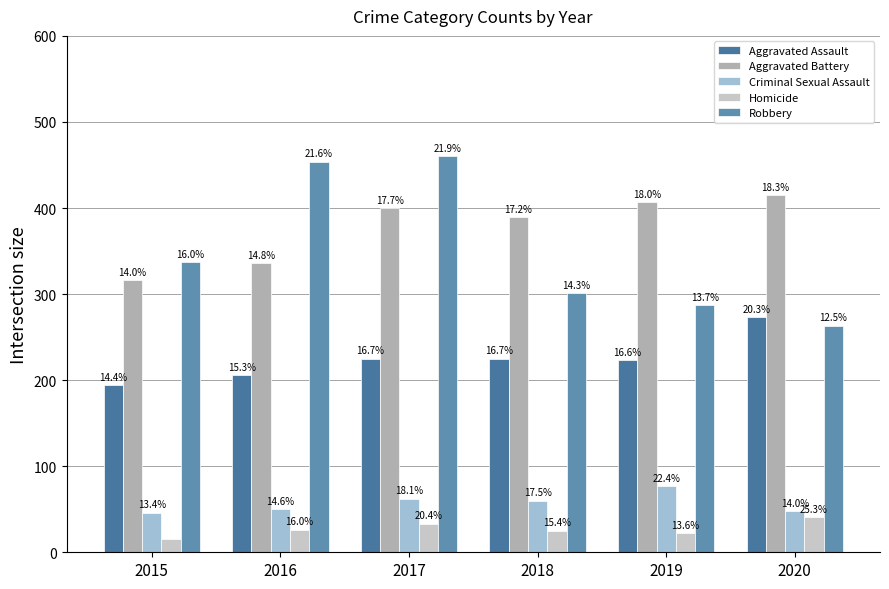

Are the bars horizontal?

No